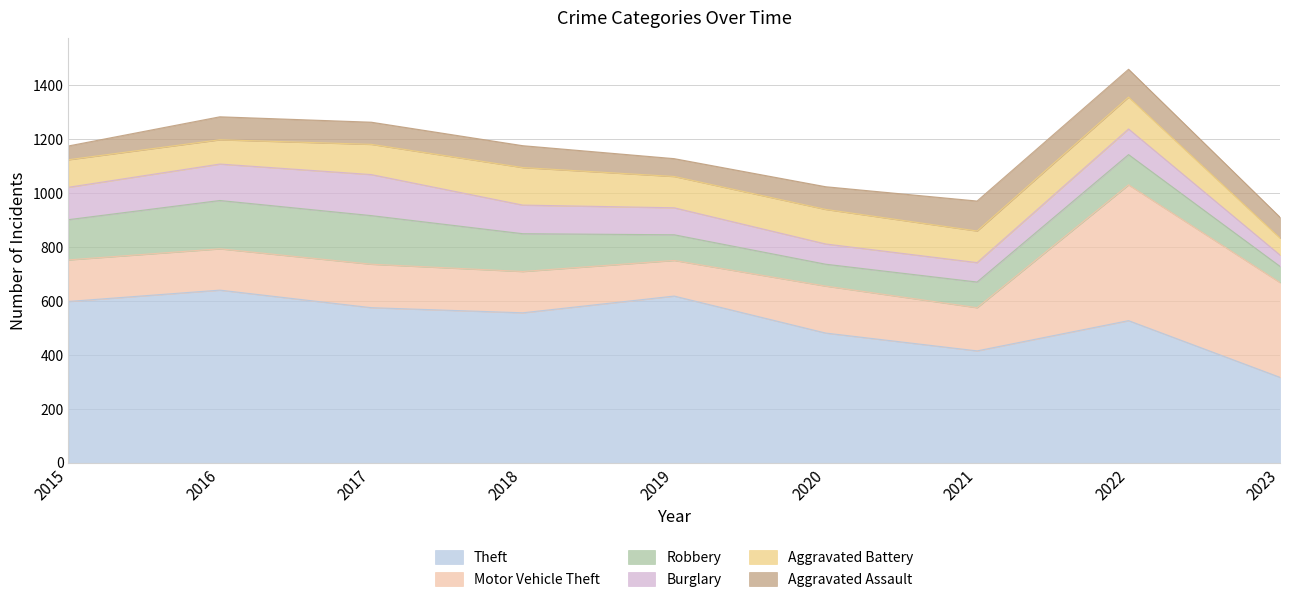

True or false: Aggravated Assault has a value of 30 at 2023.

False